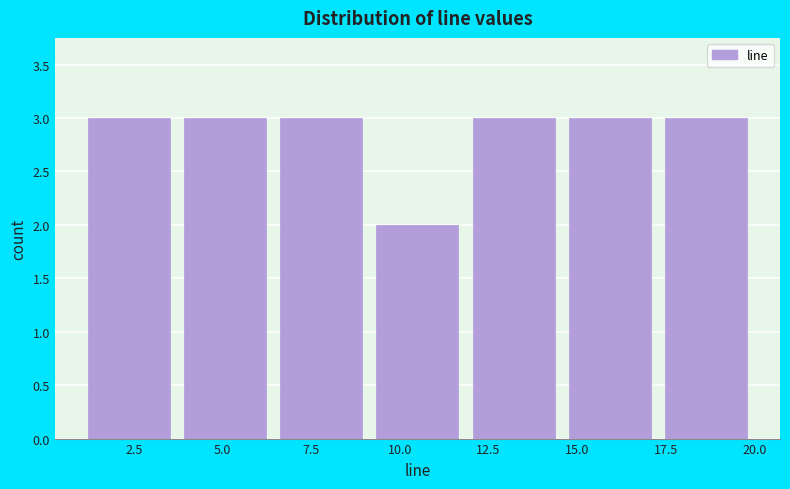

Reading left to right, transcribe this chart: for each bar, give the range it covers on the x-axis and its height. Neither the bar edges nor the heights are printed on the chart, so give them approximately, as read against the axes.

1.0 to 3.5: 3
3.5 to 6.5: 3
6.5 to 9.0: 3
9.0 to 12.0: 2
12.0 to 14.5: 3
14.5 to 17.5: 3
17.5 to 20.0: 3